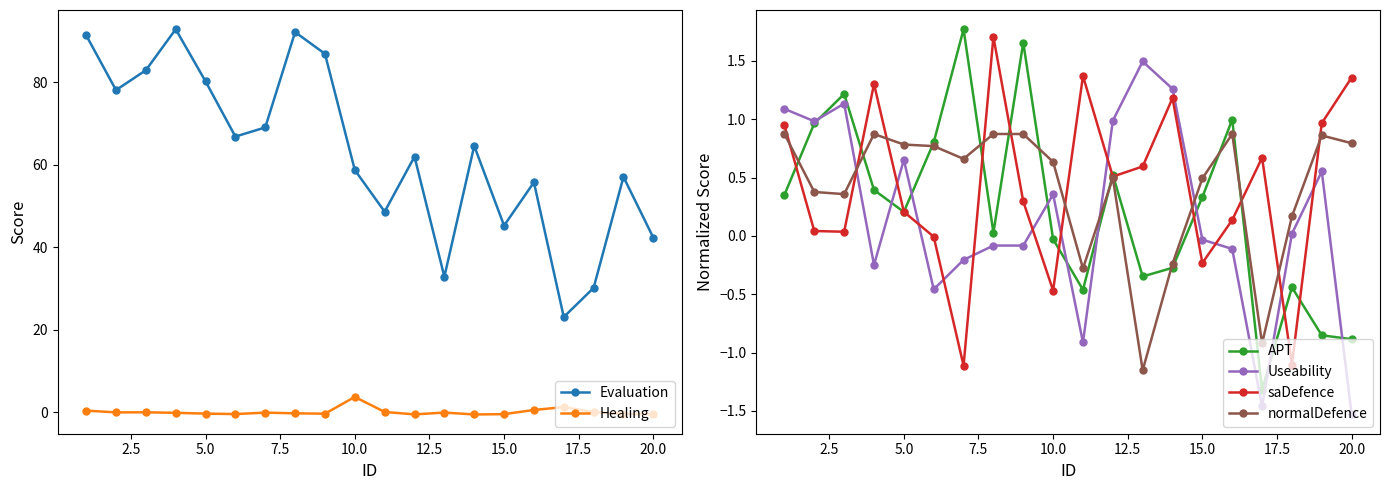

True or false: Healing and Evaluation cross at least once.

False